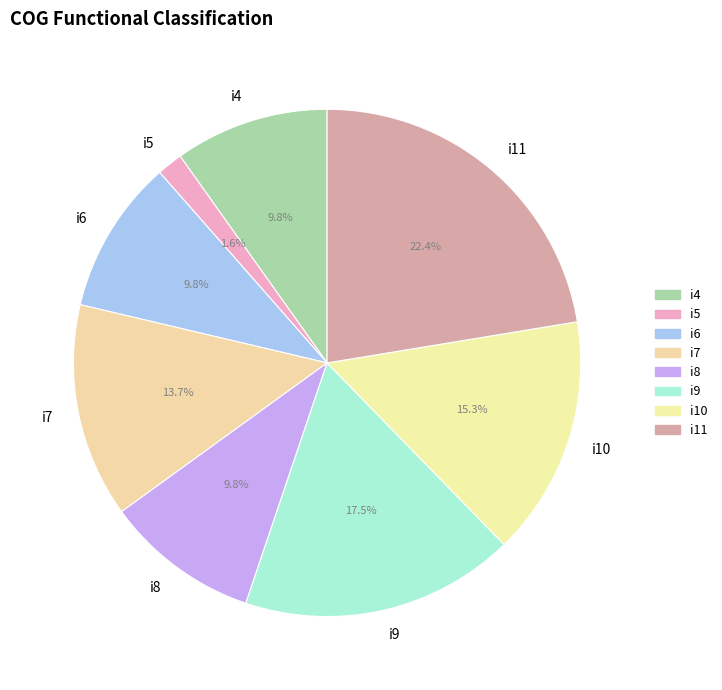

Count the number of slices in the pie.

8